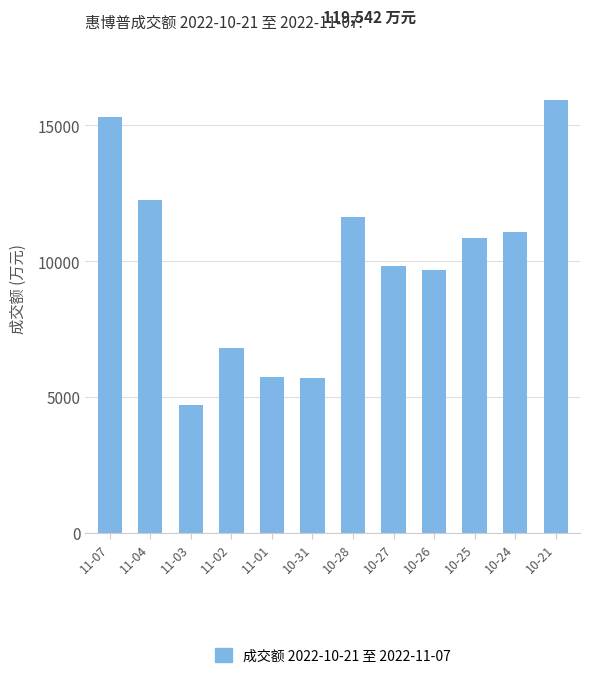

What is the label of the 3rd bar from the left?

11-03